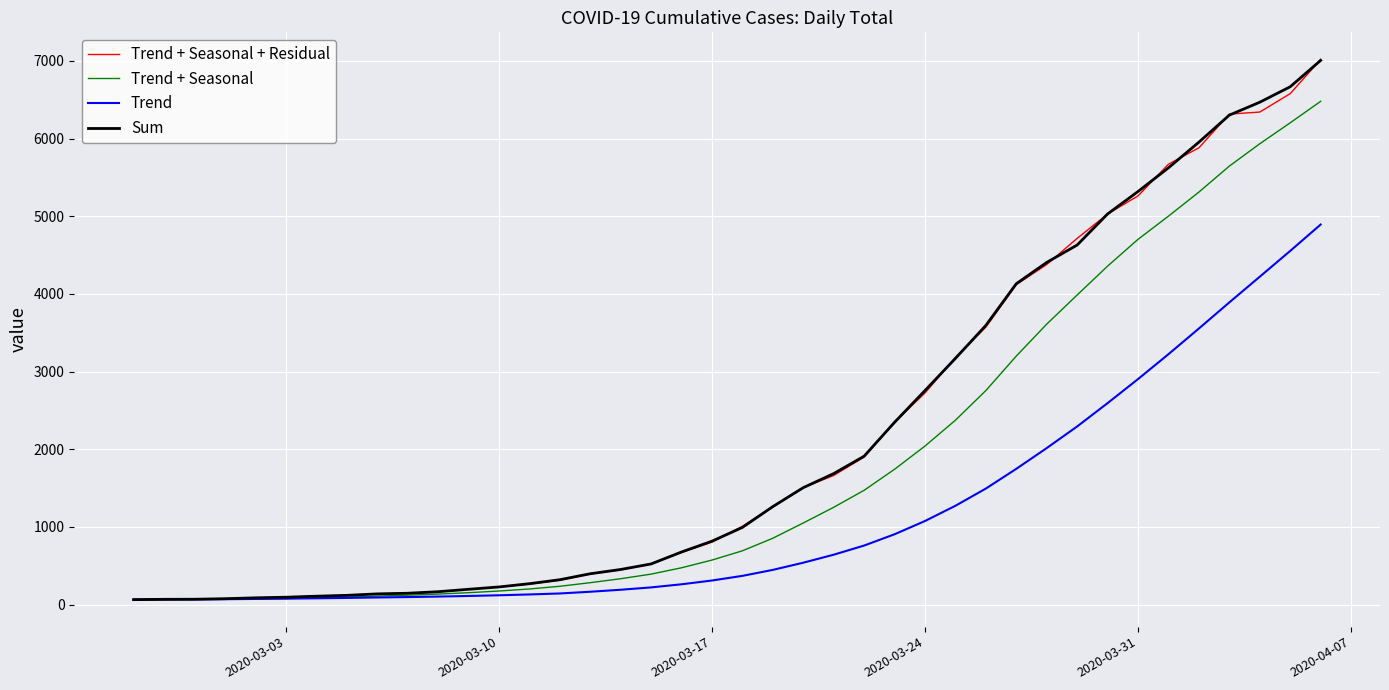

What is the difference between the maximum and minimum values in the Trend series?

4827.9